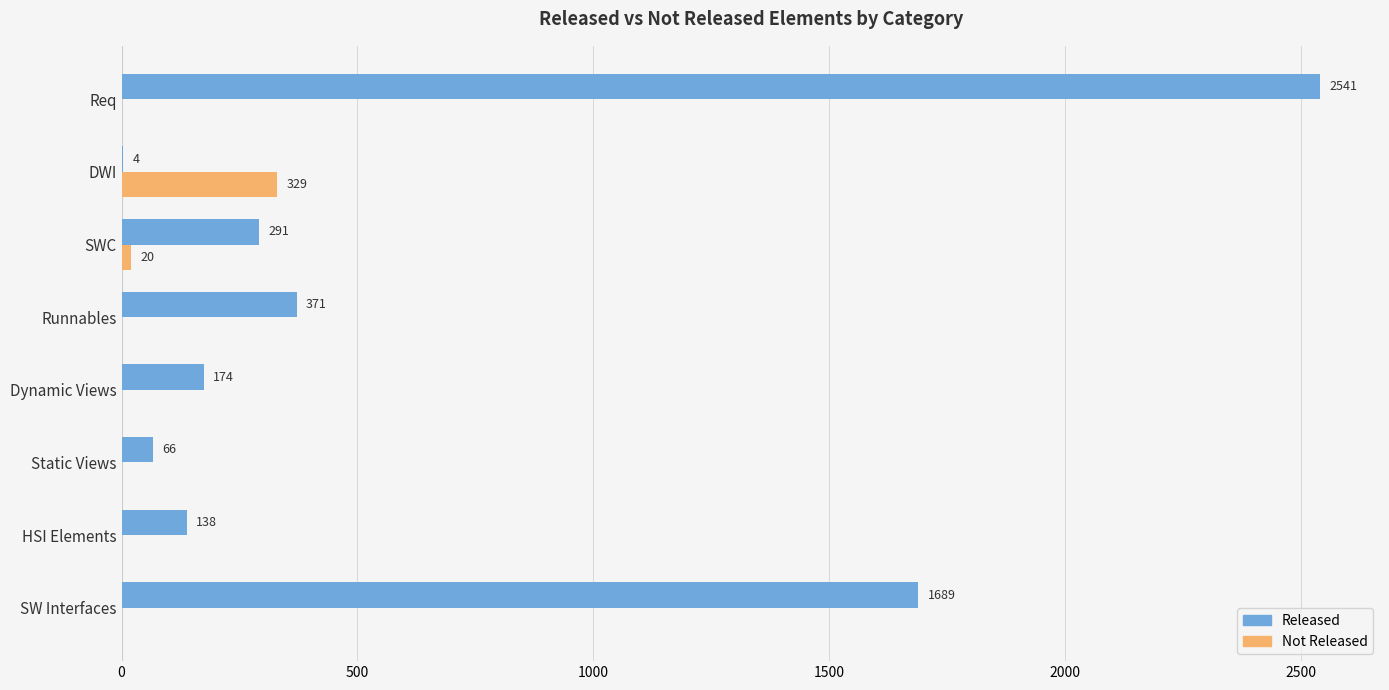

What is the sum of all Not Released values?

349